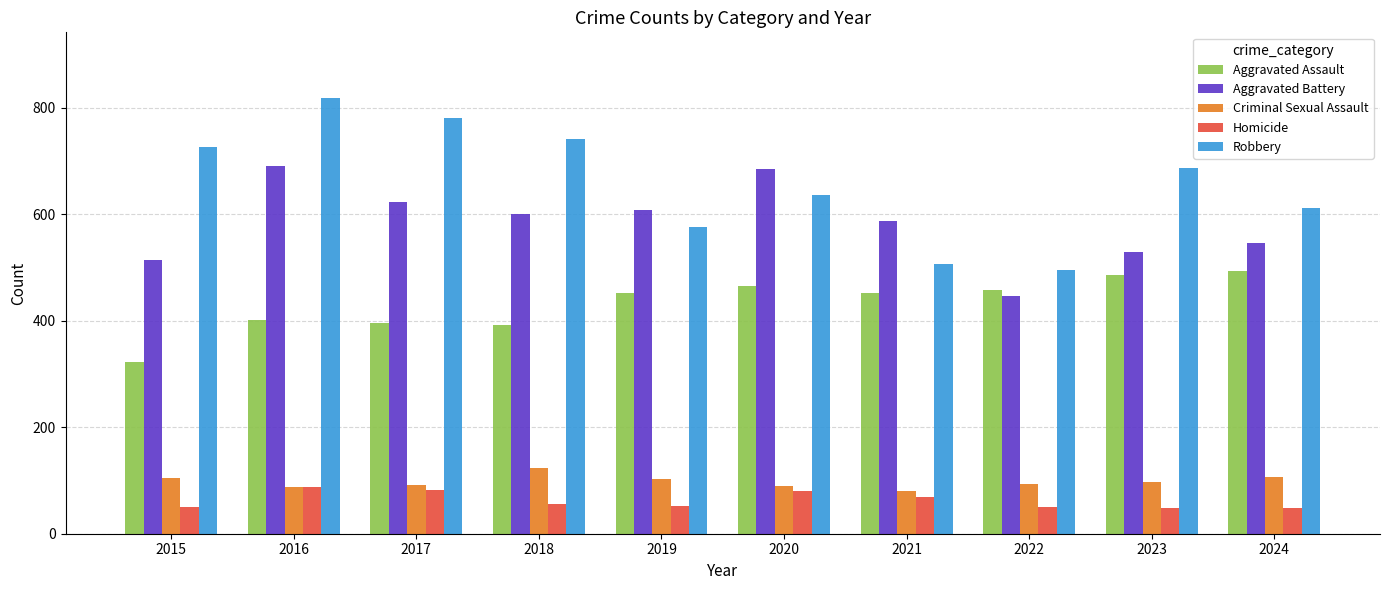

What is the minimum value shown in the chart?

48